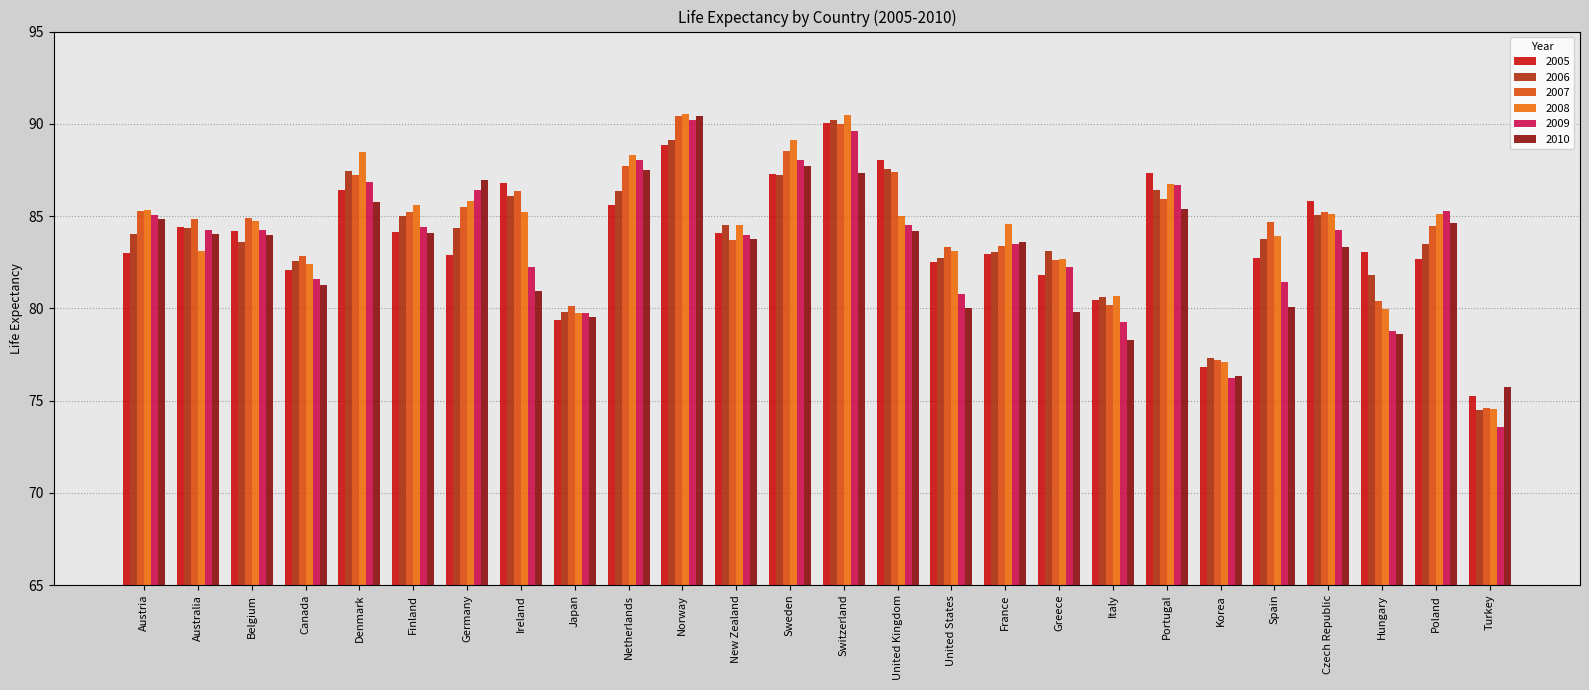

List the labels in order of 2009 value, largest first.

Norway, Switzerland, Netherlands, Sweden, Denmark, Portugal, Germany, Poland, Austria, United Kingdom, Finland, Czech Republic, Australia, Belgium, New Zealand, France, Ireland, Greece, Canada, Spain, United States, Japan, Italy, Hungary, Korea, Turkey